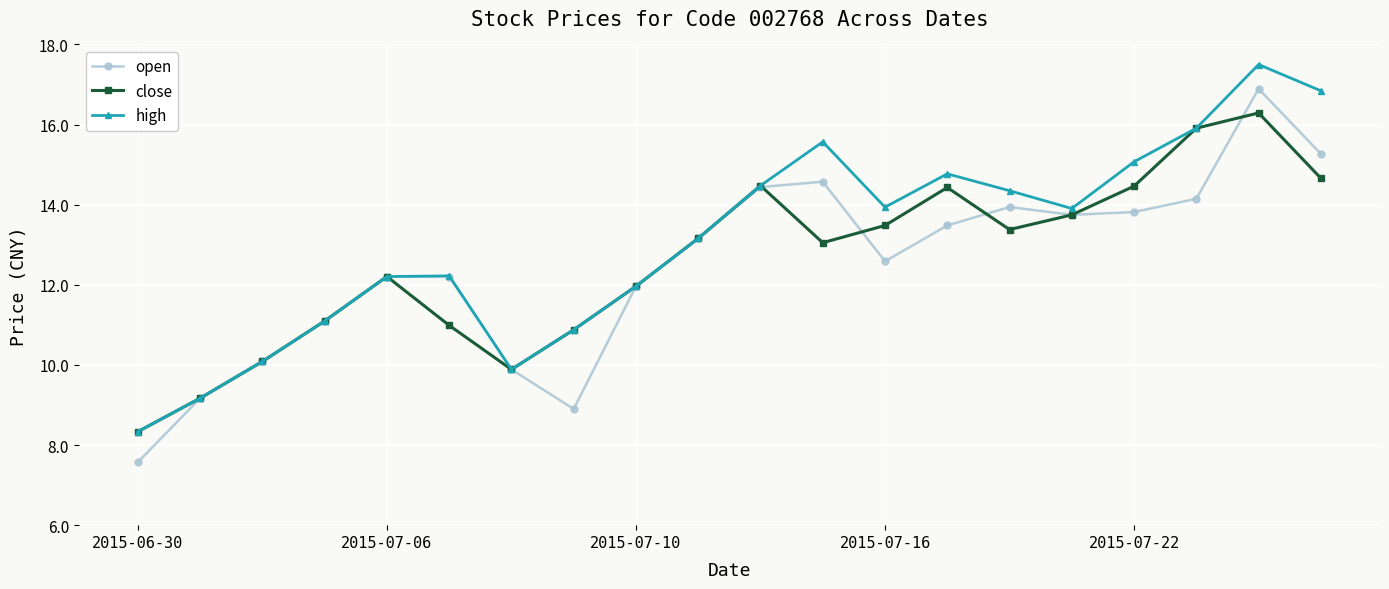

What is the value of the open point at the 14th from the left?

13.5